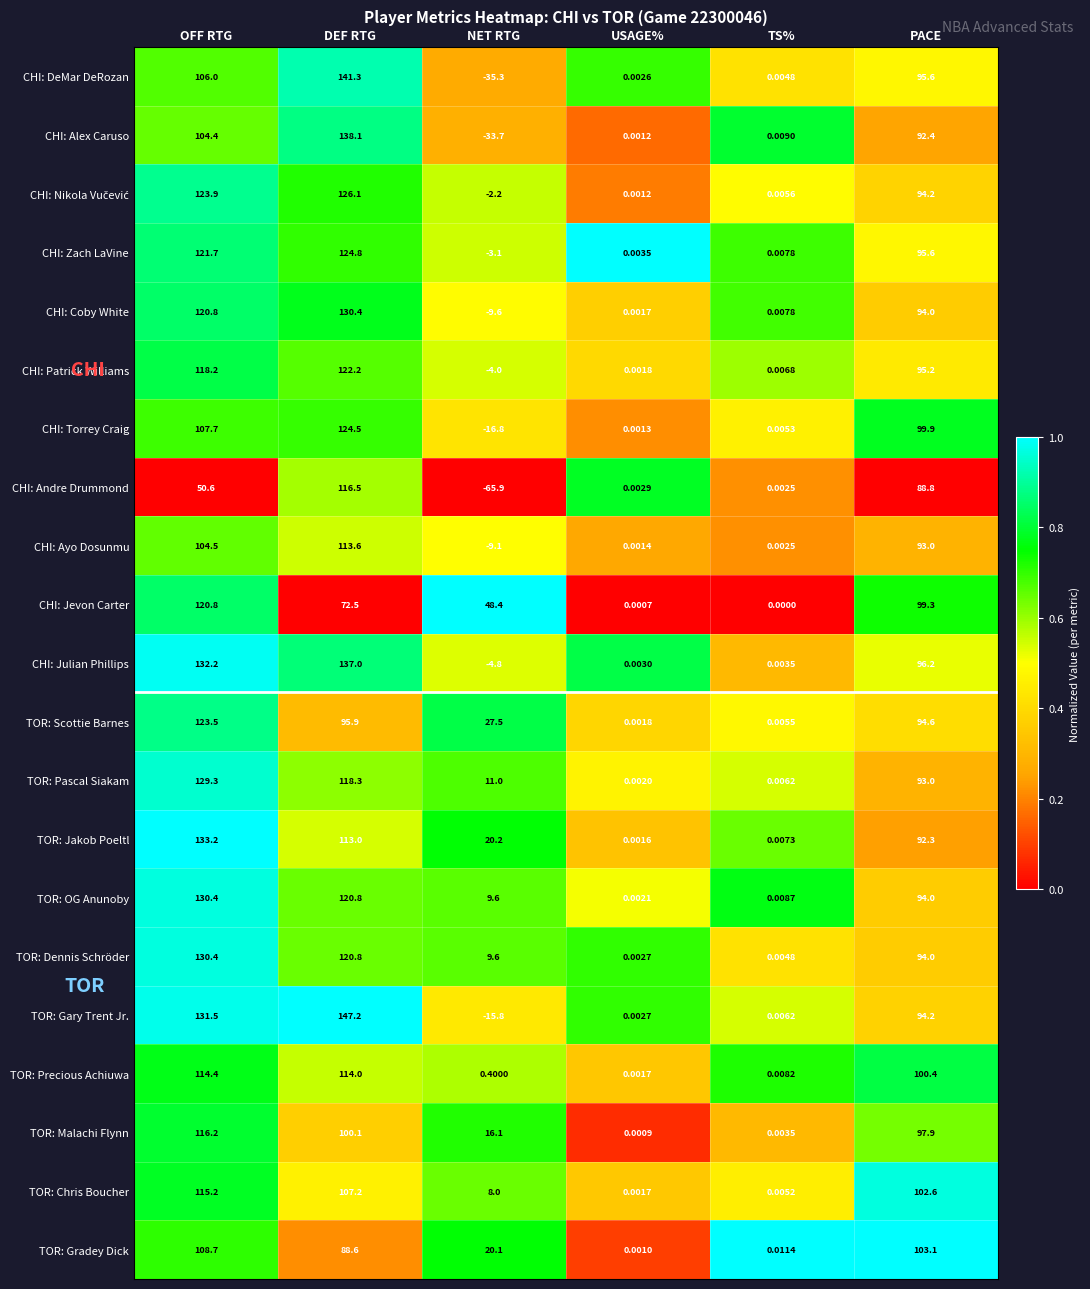

Which series has the largest total across all categories?

CHI: Julian Phillips